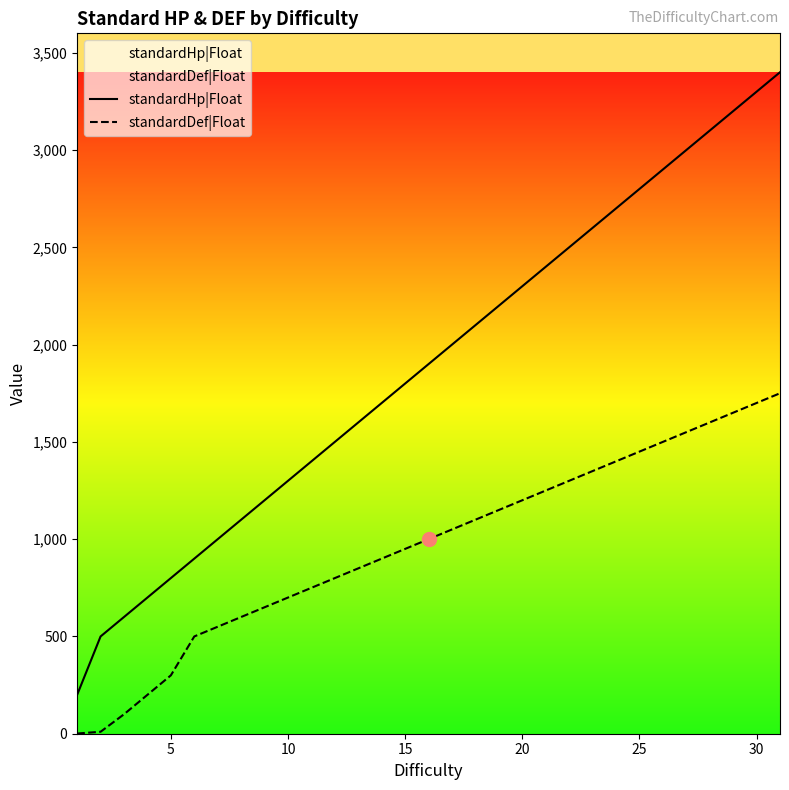

True or false: standardHp|Float and standardDef|Float cross at least once.

False